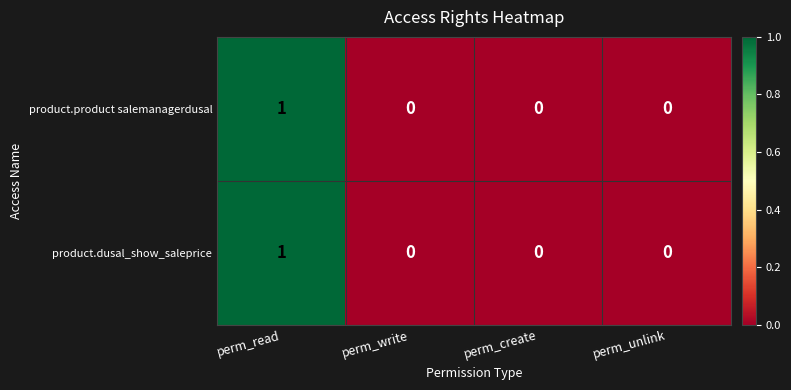

At which category is the sum across all series the highest?

perm_read